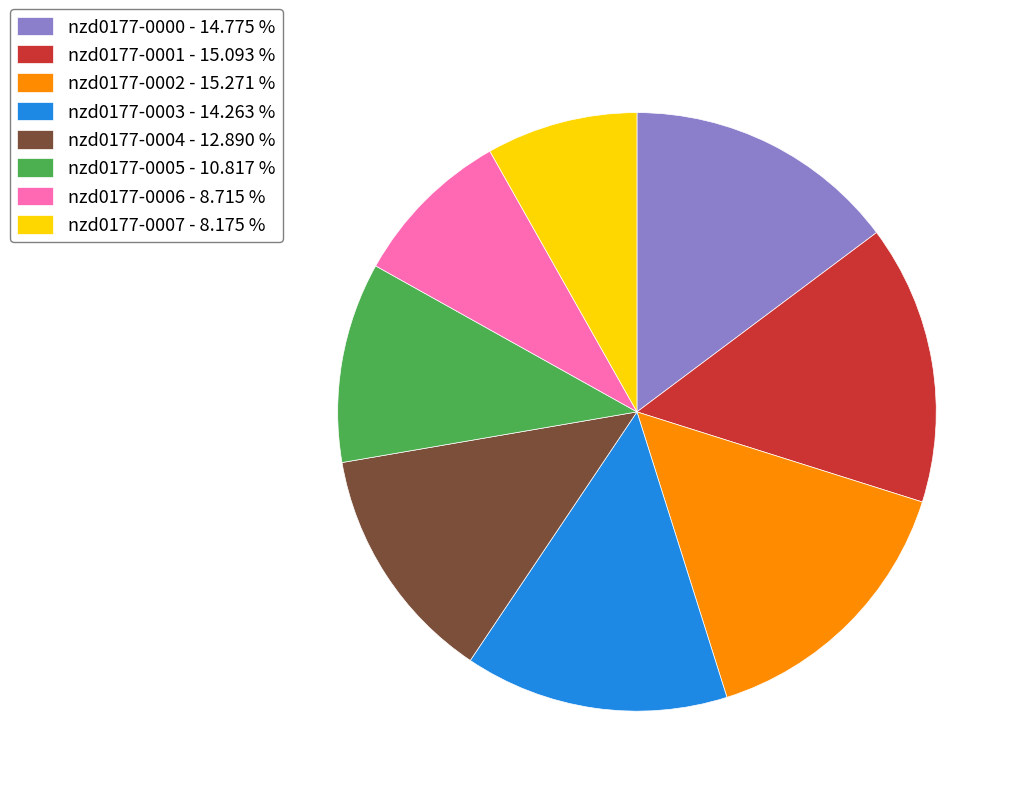

Does any single category account for the majority?

No